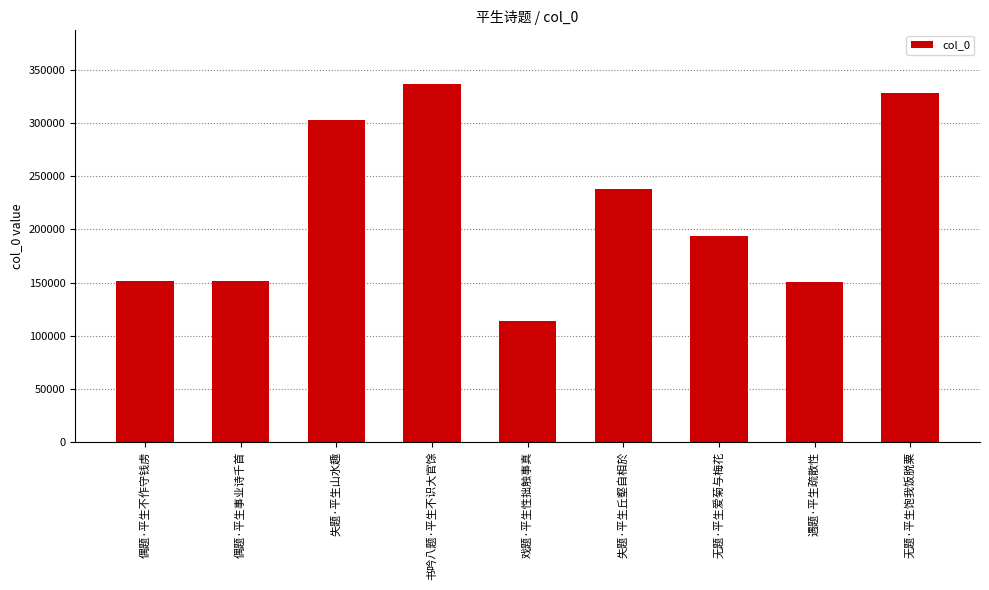

Count the number of categories in the chart.

9